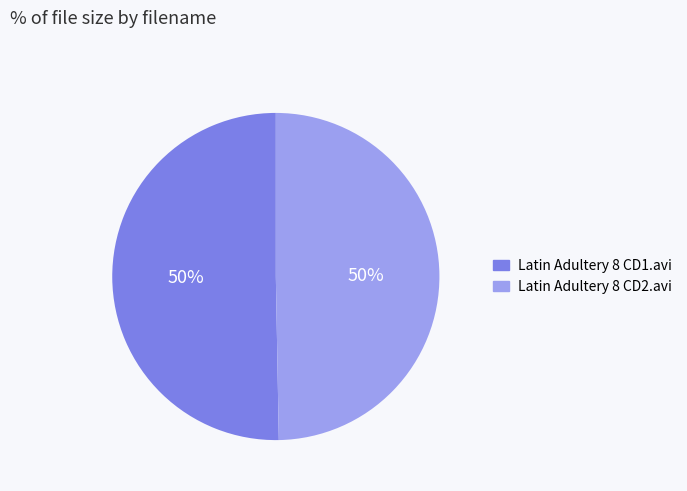

Approximately how many times larger is the value at Latin Adultery 8 CD1.avi compared to Latin Adultery 8 CD2.avi?

1.0